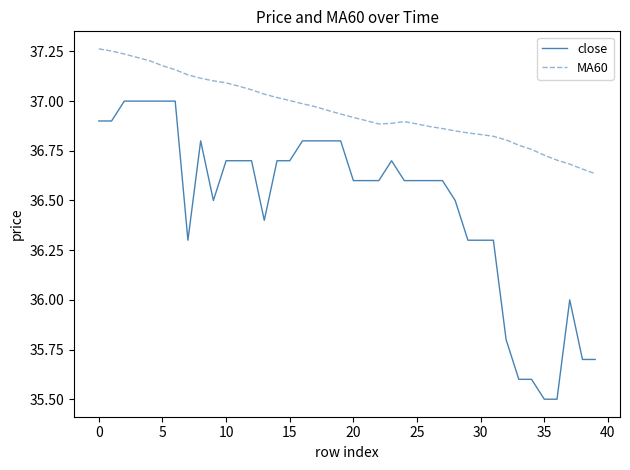

True or false: close and MA60 cross at least once.

False